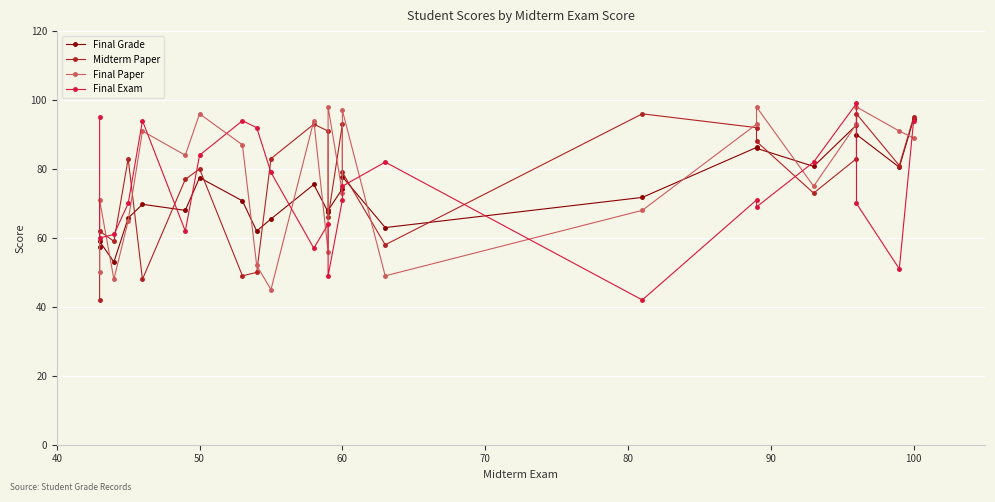

Reading left to right, list all the values displayed in this chart.

Final Grade: 57.5	59.0	53.0	65.8	69.8	68.0	77.5	70.8	62.0	65.5	75.5	67.5	68.0	74.2	77.8	63.0	71.8	86.2	86.0	80.8	92.8	90.0	80.5	94.5
Midterm Paper: 42.0	62.0	59.0	83.0	48.0	77.0	80.0	49.0	50.0	83.0	93.0	91.0	66.0	93.0	79.0	58.0	96.0	92.0	88.0	73.0	83.0	96.0	81.0	95.0
Final Paper: 50.0	71.0	48.0	65.0	91.0	84.0	96.0	87.0	52.0	45.0	94.0	56.0	98.0	73.0	97.0	49.0	68.0	93.0	98.0	75.0	93.0	98.0	91.0	89.0
Final Exam: 95.0	60.0	61.0	70.0	94.0	62.0	84.0	94.0	92.0	79.0	57.0	64.0	49.0	71.0	75.0	82.0	42.0	71.0	69.0	82.0	99.0	70.0	51.0	94.0